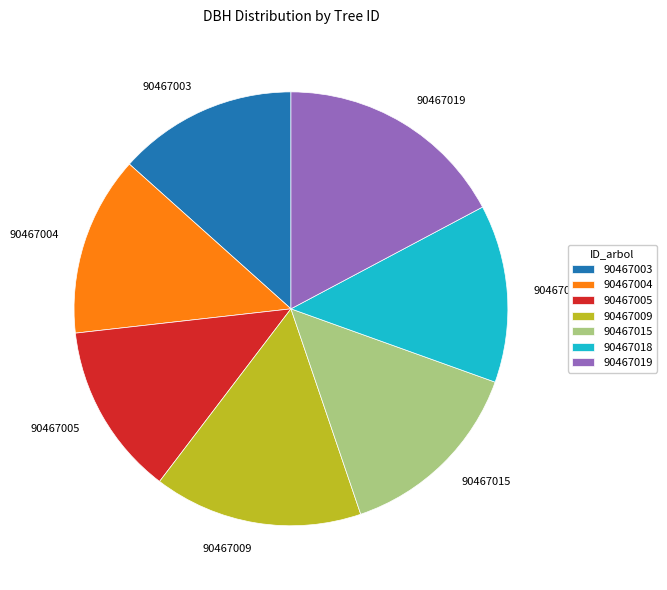

Is 90467003 the majority of the pie?

No